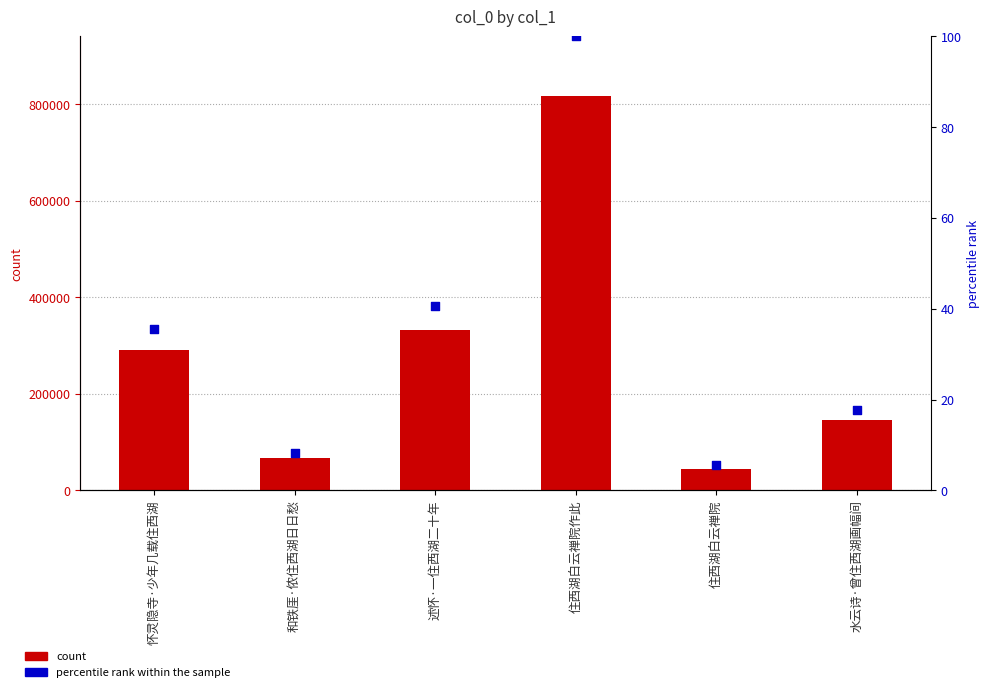

At which category is the sum across all series the highest?

住西湖白云禅院作此